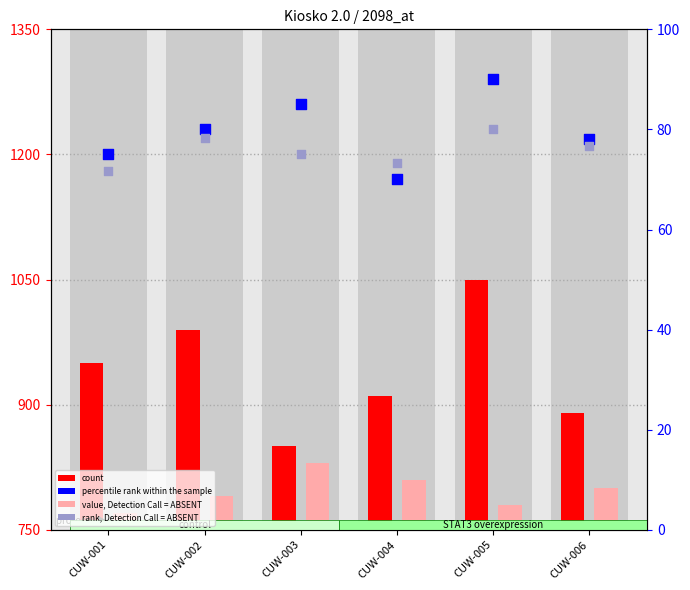

At how many categories does at least one series exceed 62?

6